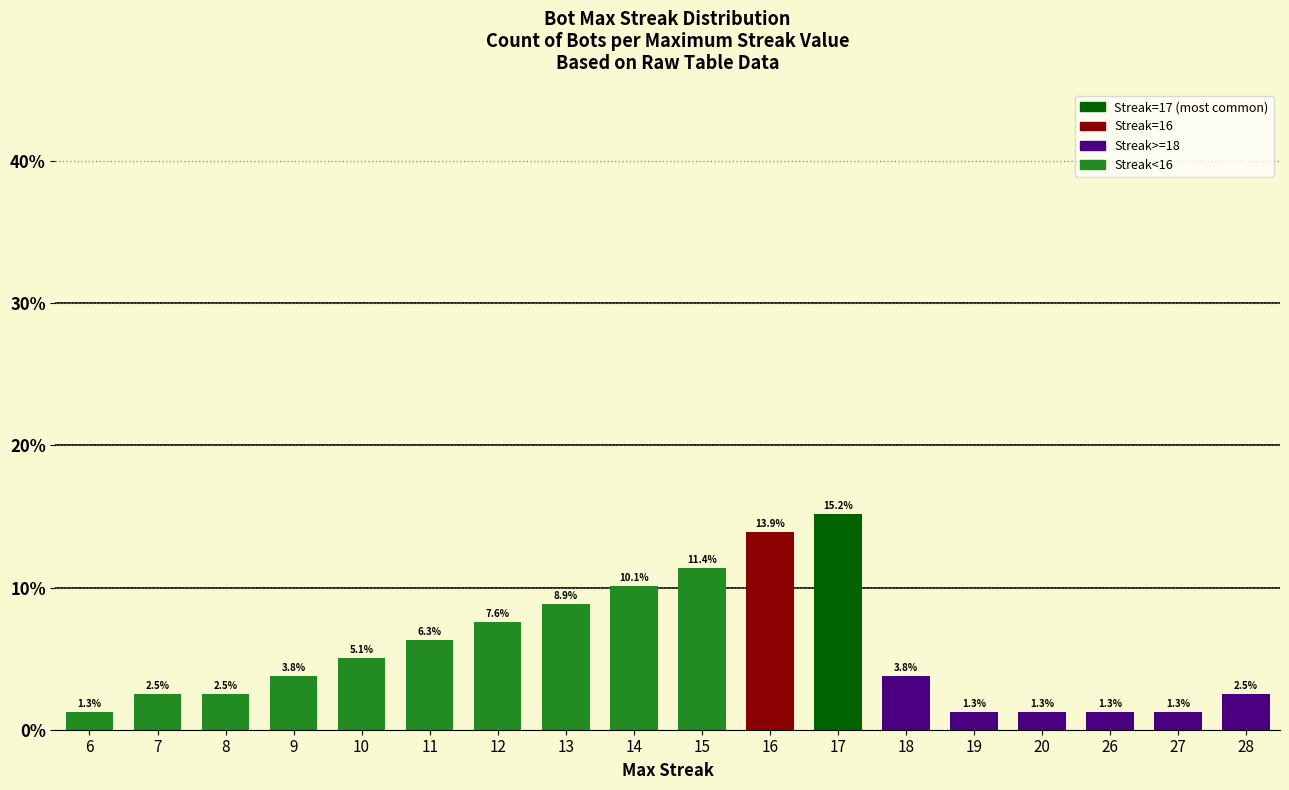

What is the average value?

5.6